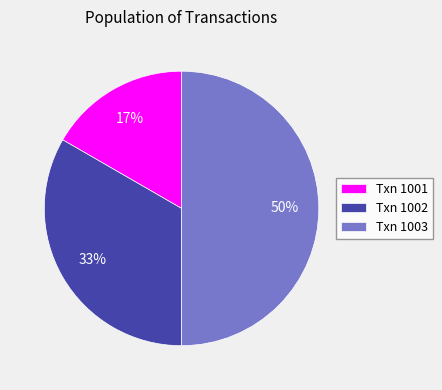

Do Txn 1003 and Txn 1001 together represent more than half of the pie?

Yes